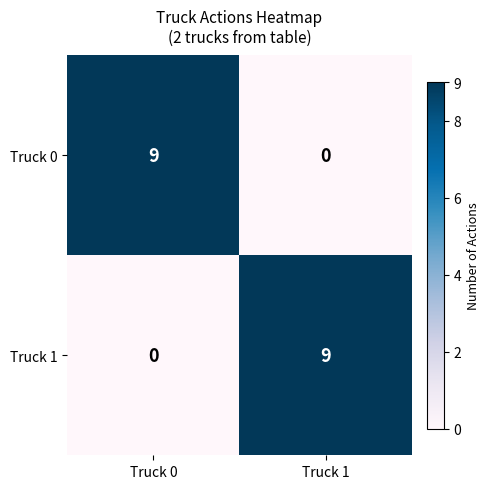

What is the difference between the maximum and minimum values in the Truck 0 series?

9